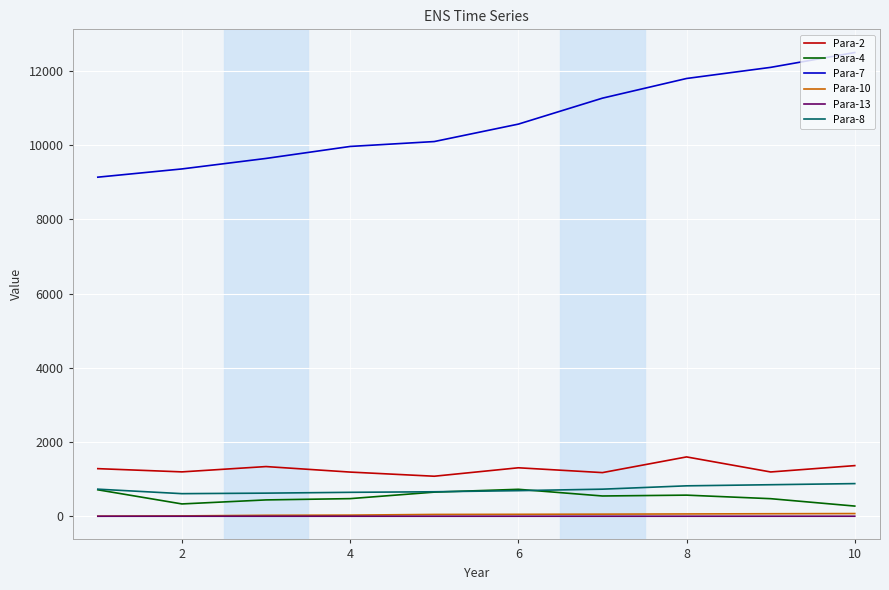

What is the highest value of the Para-8 series?

880.0